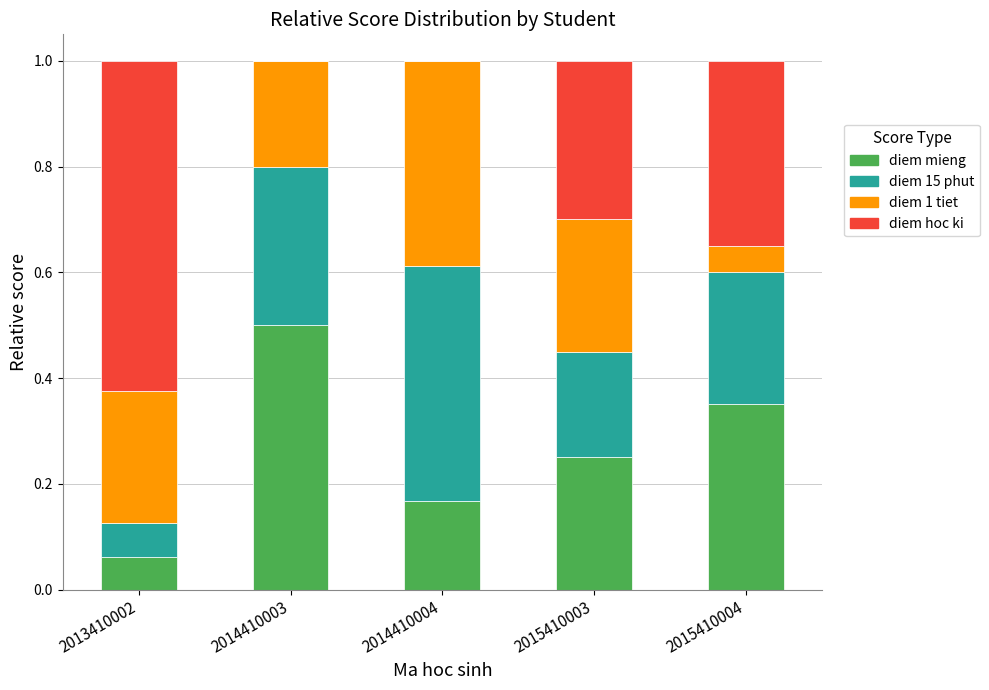

What is the total value across all series at 2015410003?

1.0